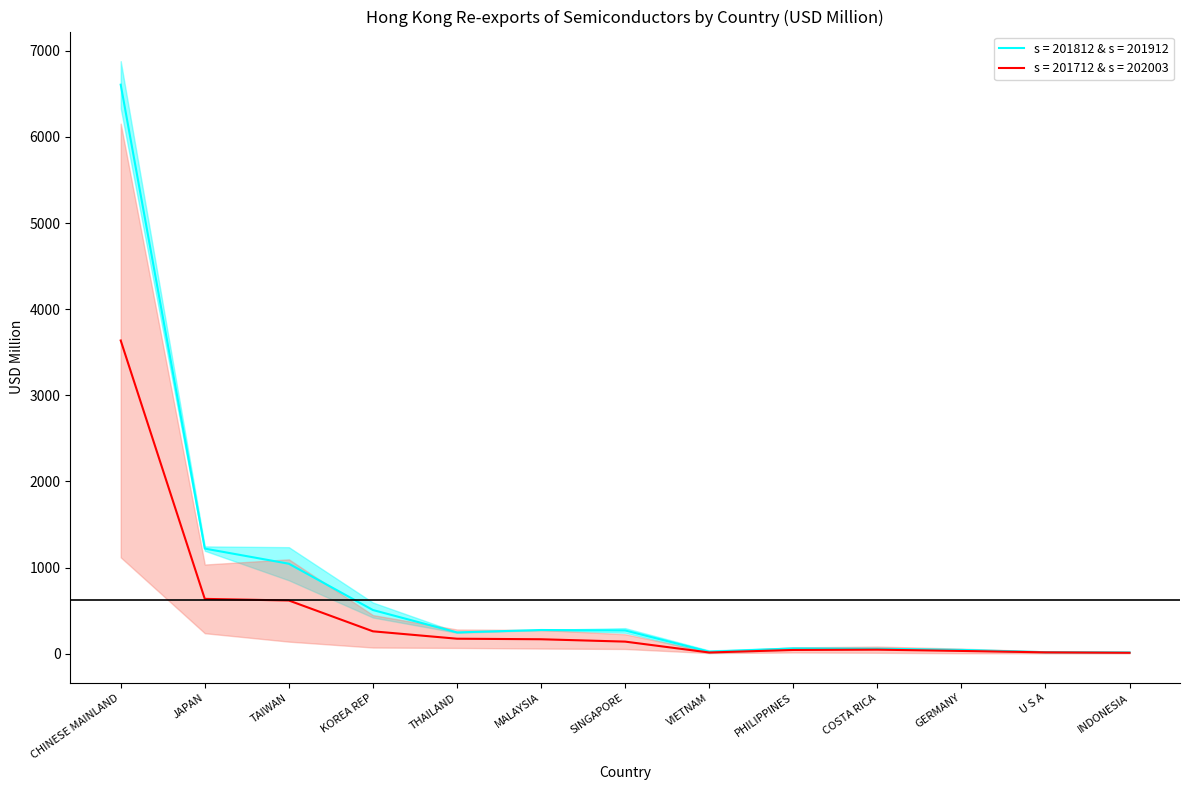

What is the sum of the 201812 & 201912 values at INDONESIA and TAIWAN?

1058.3